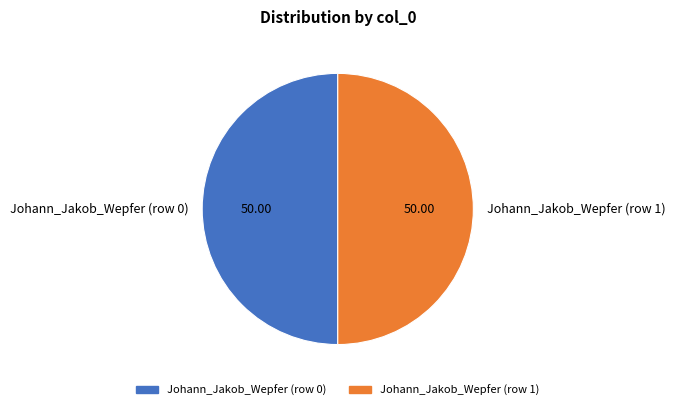

Do Johann_Jakob_Wepfer (row 1) and Johann_Jakob_Wepfer (row 0) together represent more than half of the pie?

Yes